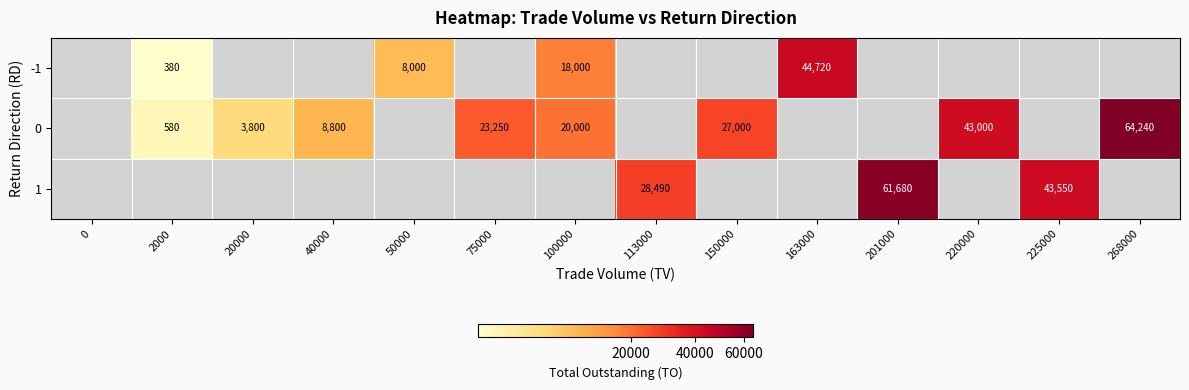

True or false: 1 has a value of 38076 at 201000.

False